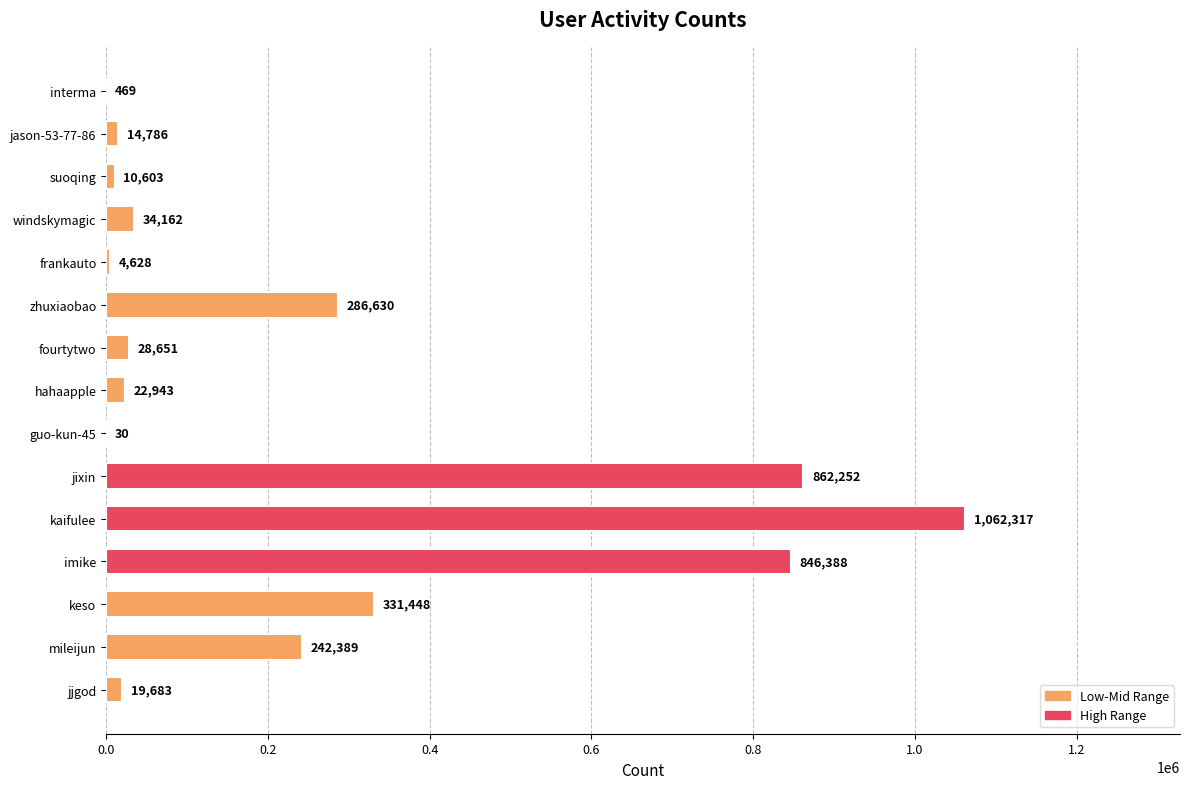

Count the number of categories in the chart.

15